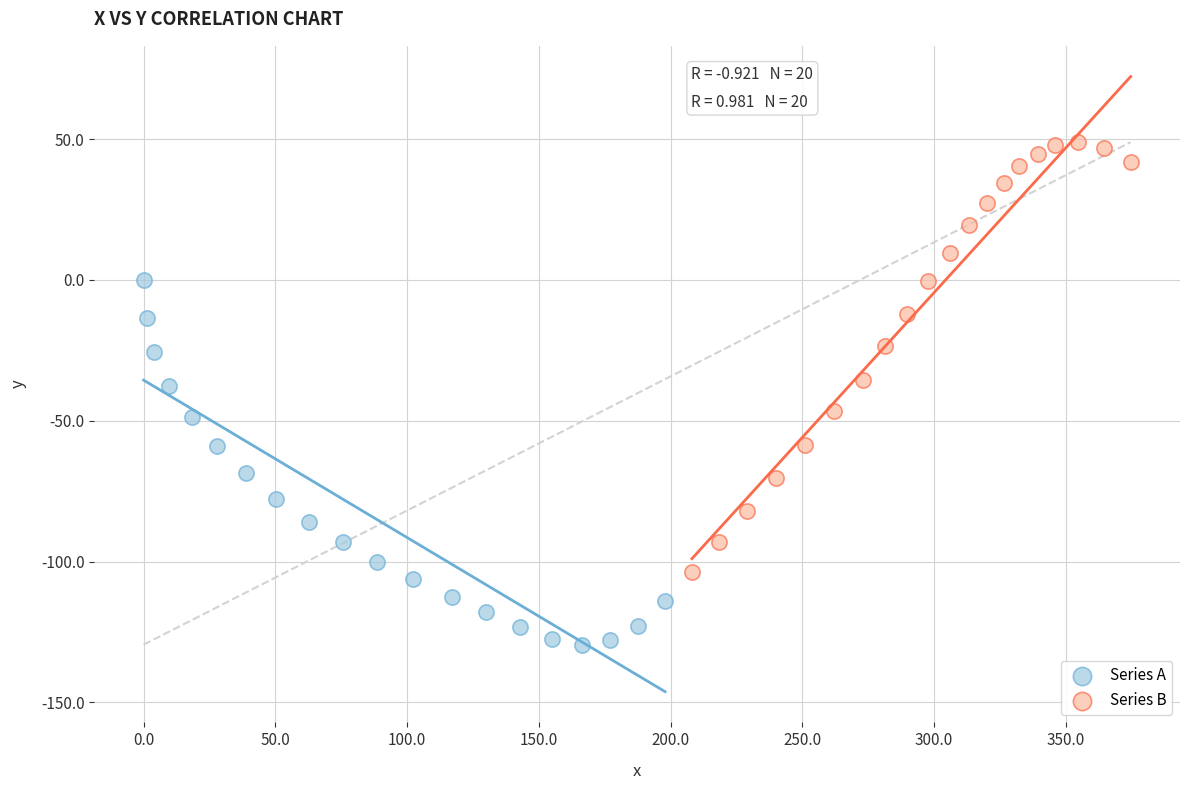

Which series reaches the maximum Y coordinate?

Series B